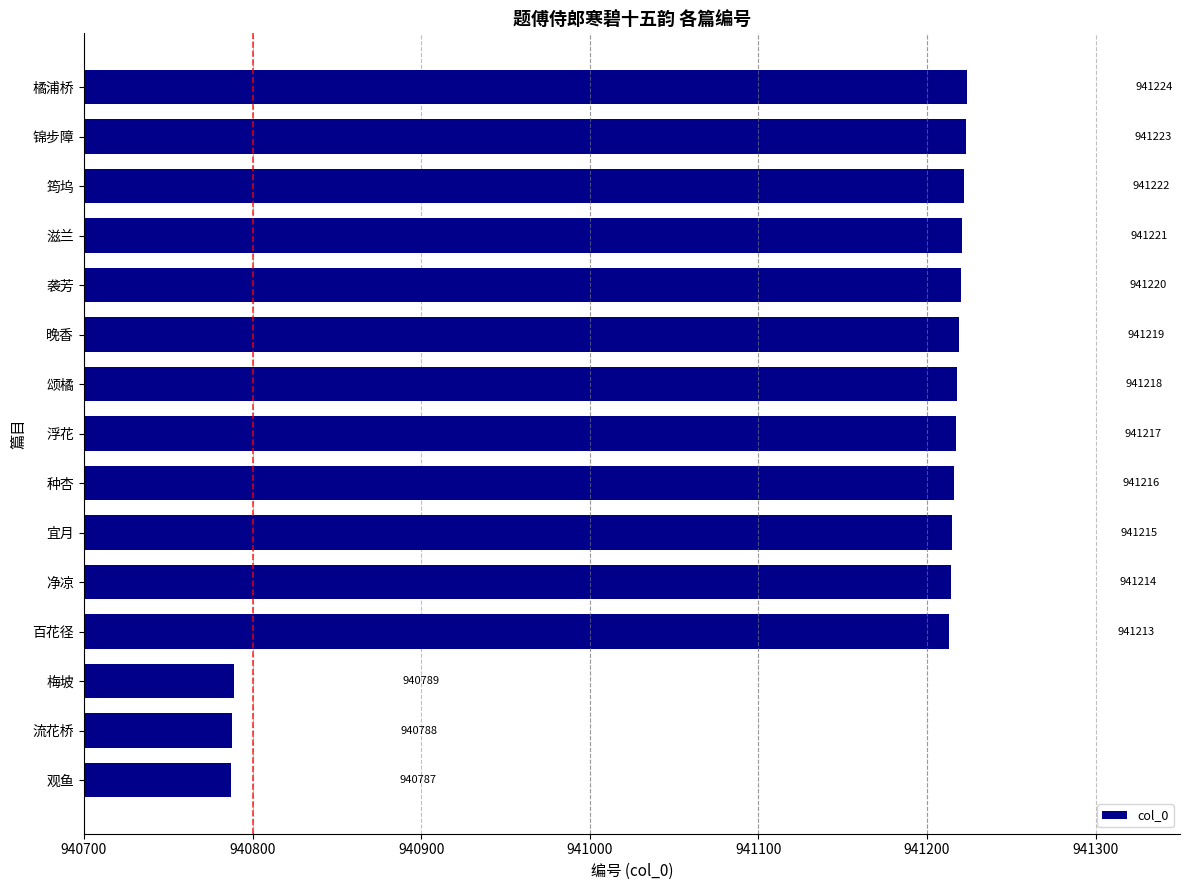

List the labels in order of value, largest first.

橘浦桥, 锦步障, 筠坞, 滋兰, 袭芳, 晚香, 颂橘, 浮花, 种杏, 宜月, 净凉, 百花径, 梅坡, 流花桥, 观鱼